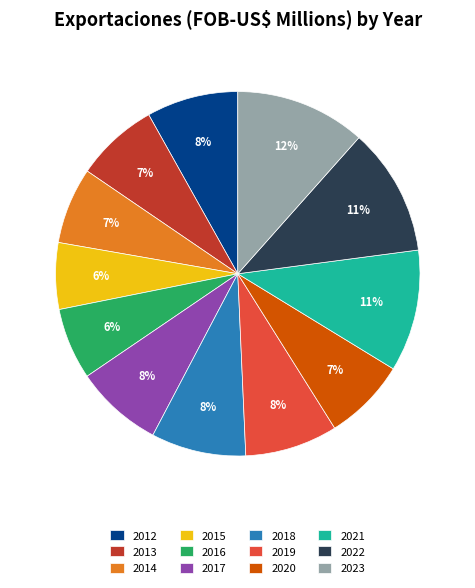

True or false: 2015 accounts for 1% of the total.

False